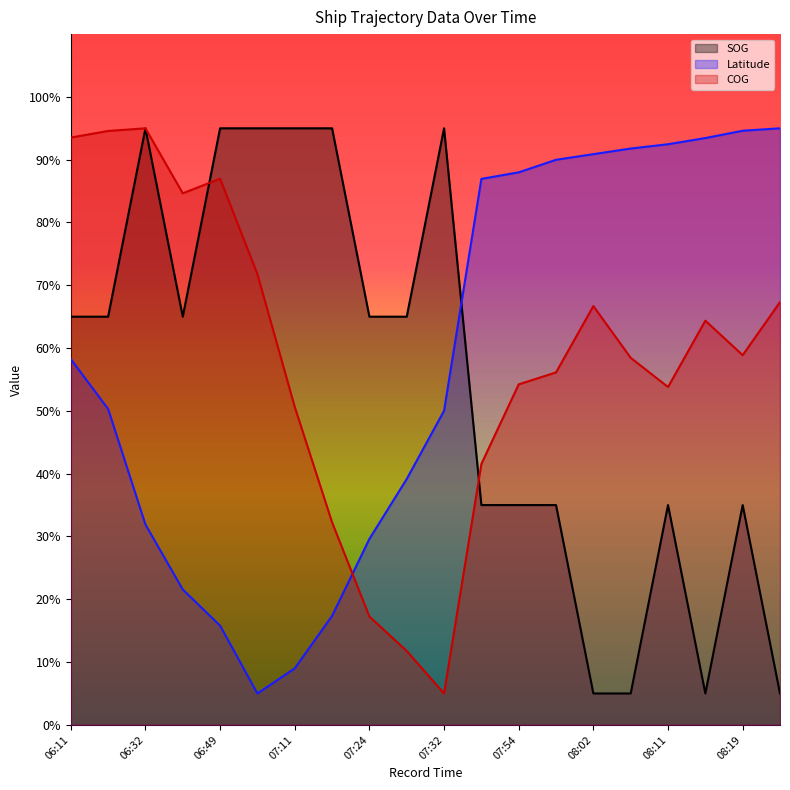

What is the total value across all series at 08:24?

167.3